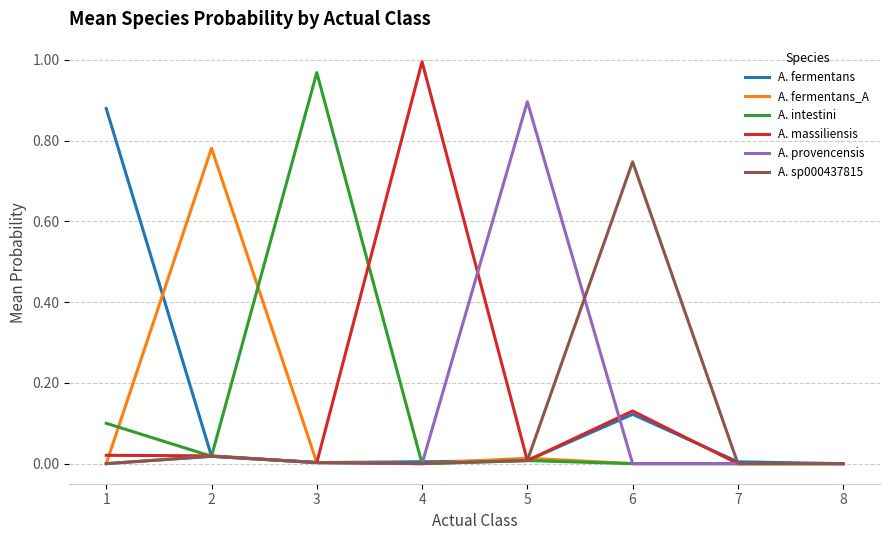

Which label corresponds to the largest value in the chart?

4